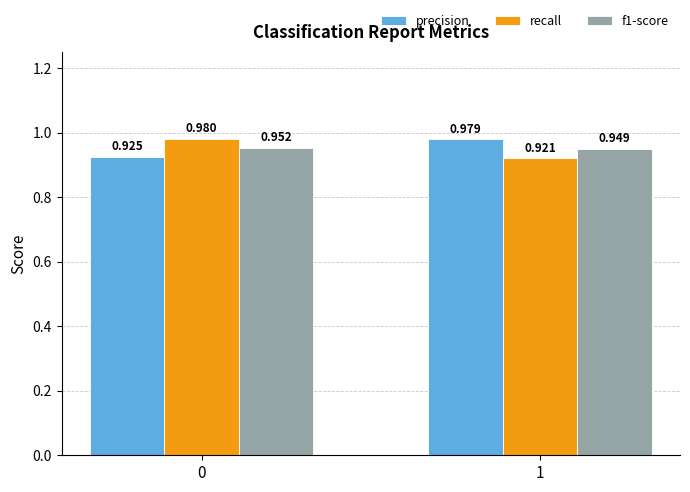

Is the value of precision at 0 greater than the value of f1-score at 0?

No